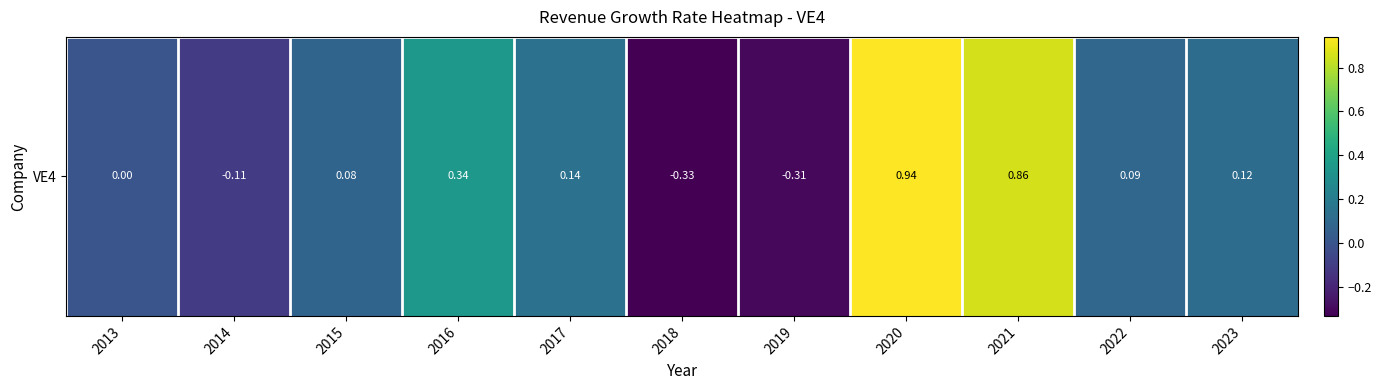

At which category does the chart reach its minimum across all series?

2018